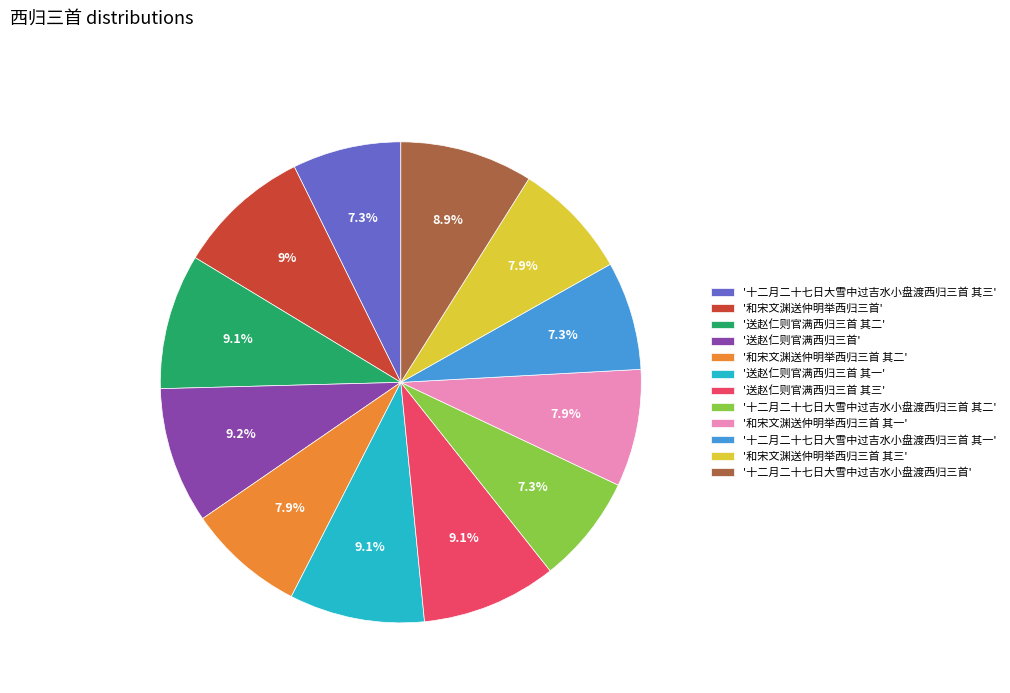

Is there a majority slice in this chart?

No